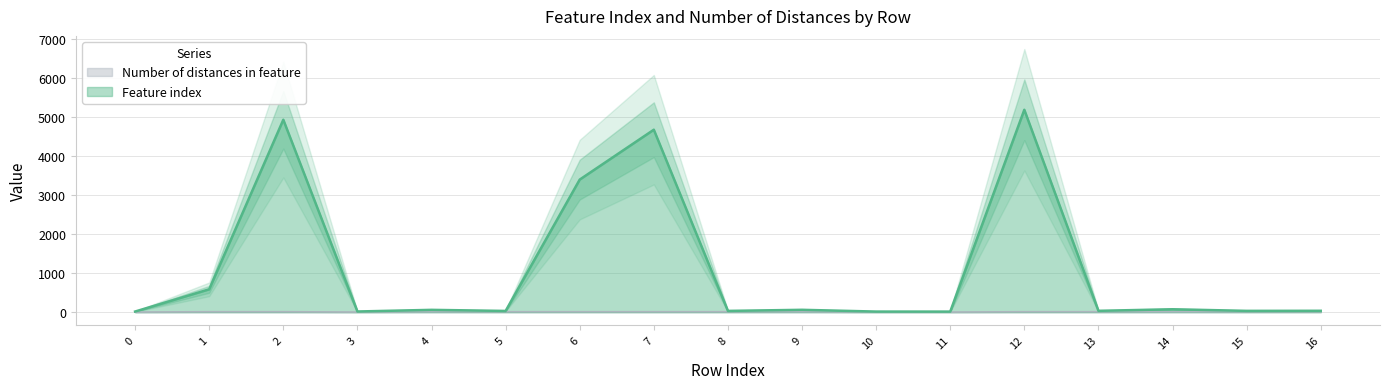

Reading left to right, transcribe all the data shown in this chart.

Feature index: 17	587	4939	18	60	32	3403	4683	33	61	16	15	5195	35	75	34	36
Number of distances in feature: 3	12	12	3	12	12	12	12	12	12	3	3	12	12	12	12	12